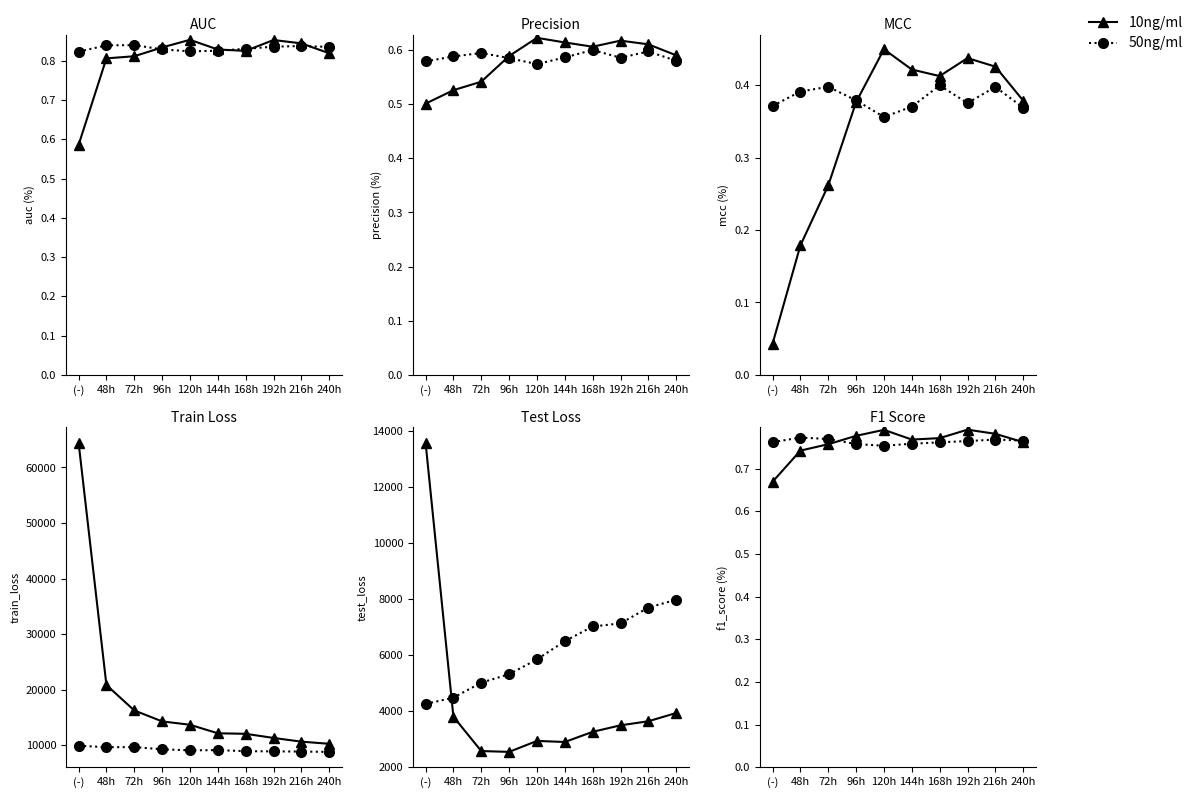

What is the label of the 10th point from the left?

240h